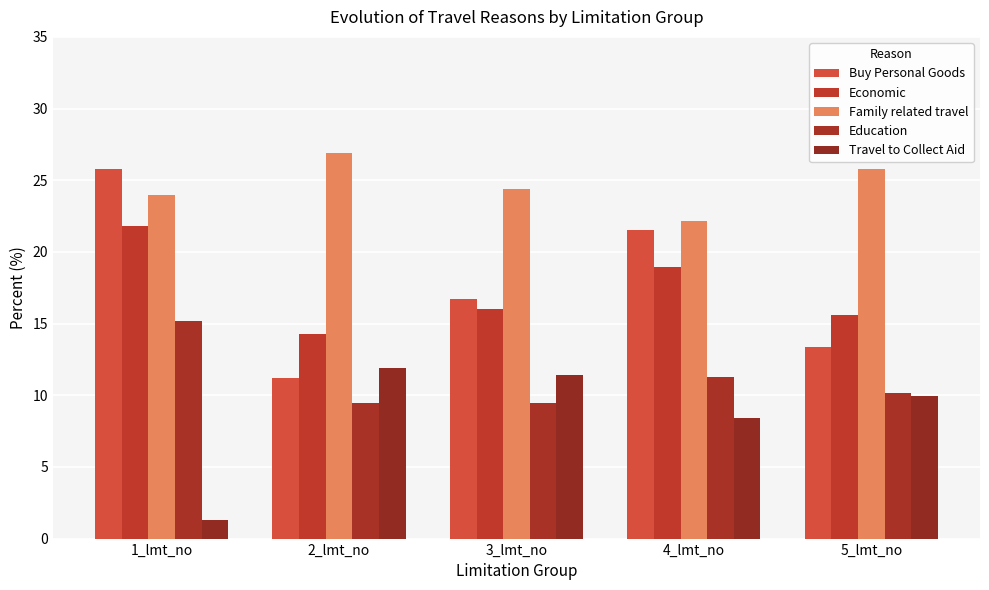

What is the sum of all Economic values?

86.7